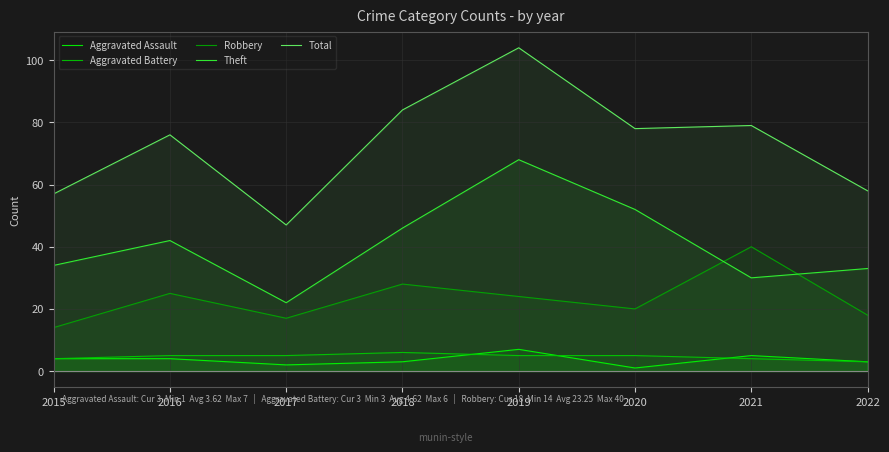

What is the spread (max minus min) of values at 2016?

72